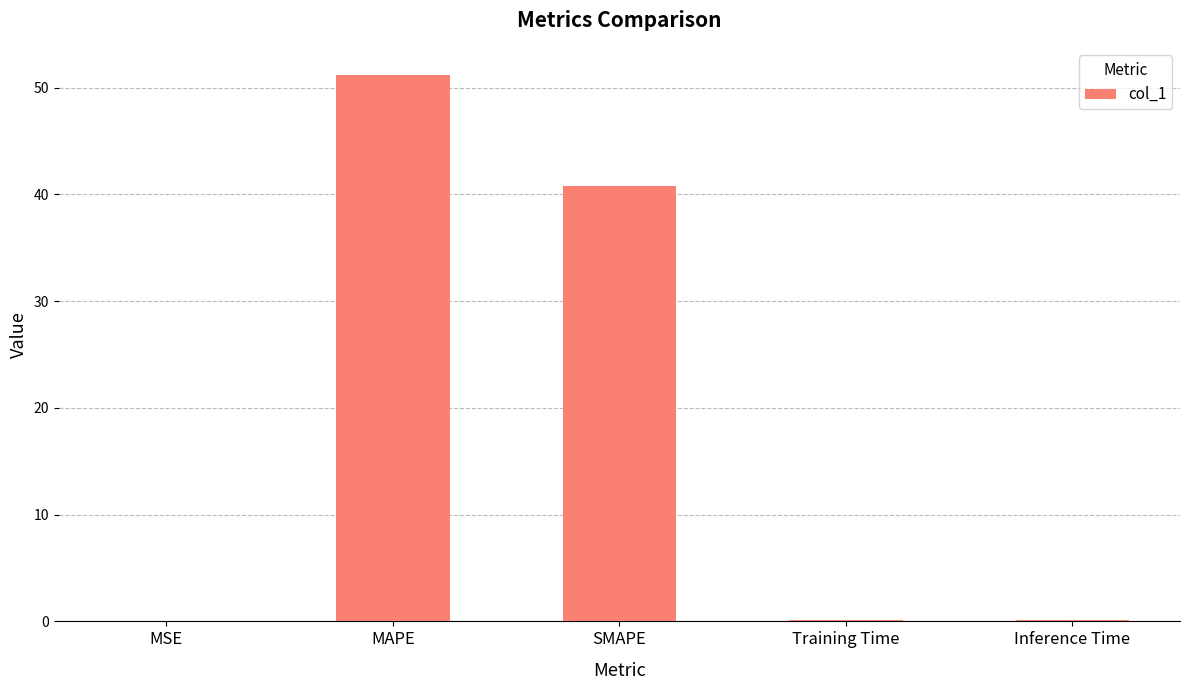

Is it true that the value at MAPE is 51.2?

True